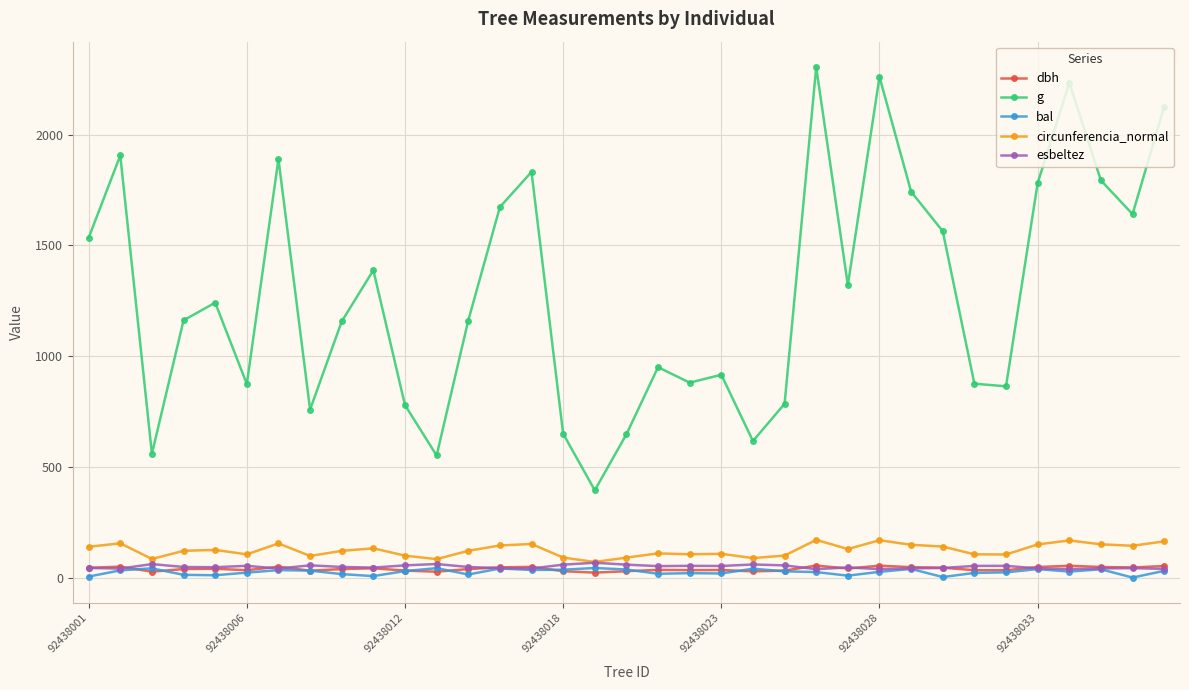

What is the value of the circunferencia_normal point at the 12th from the left?

83.2